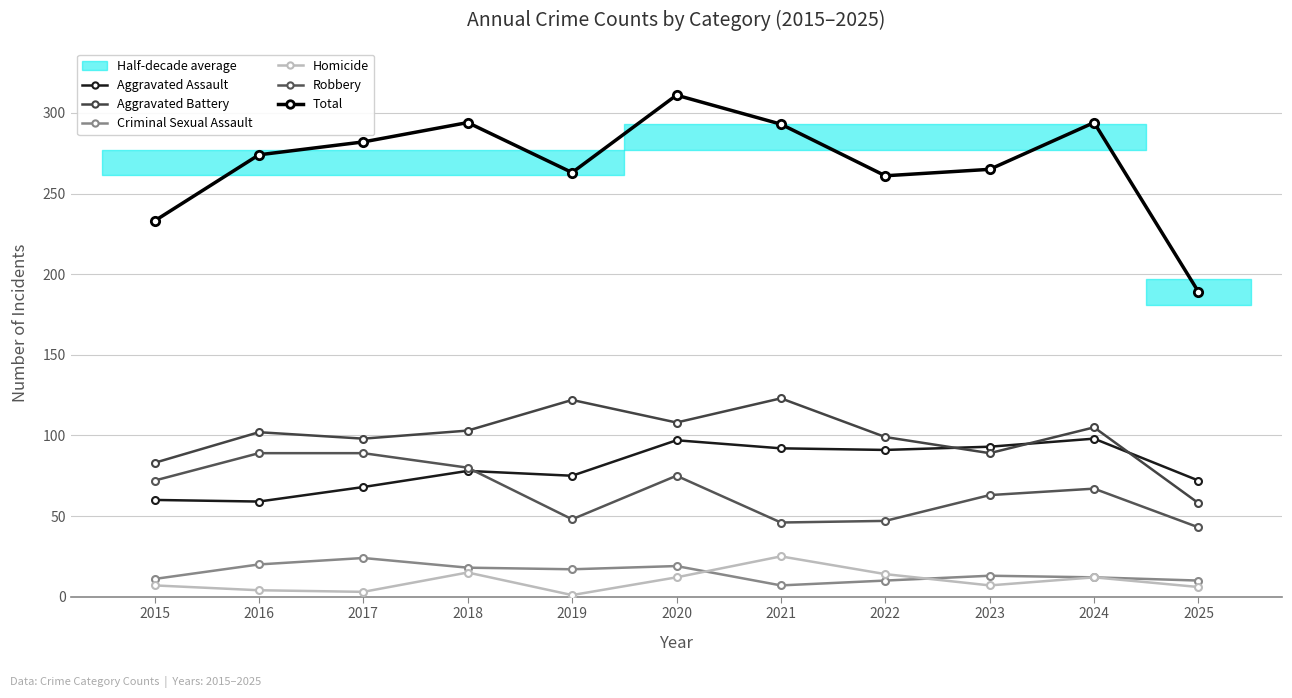

True or false: Criminal Sexual Assault and Robbery intersect in this chart.

False